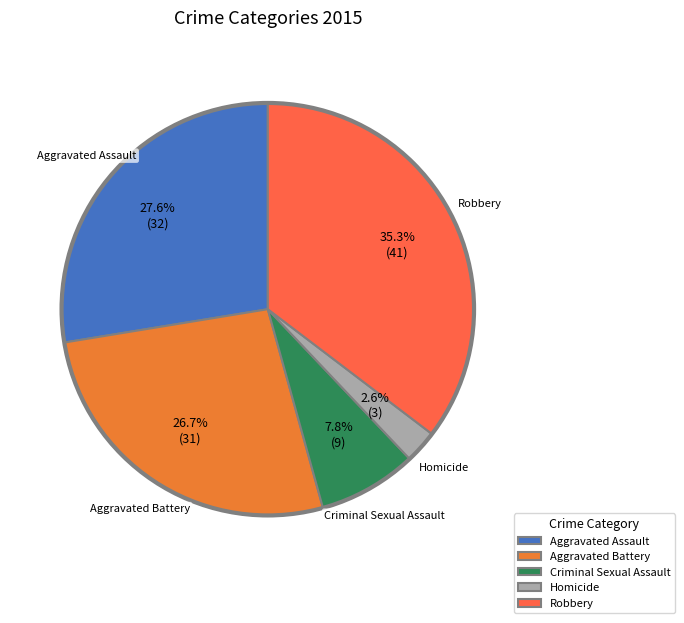

How much of the chart is everything except Homicide?

97.4%